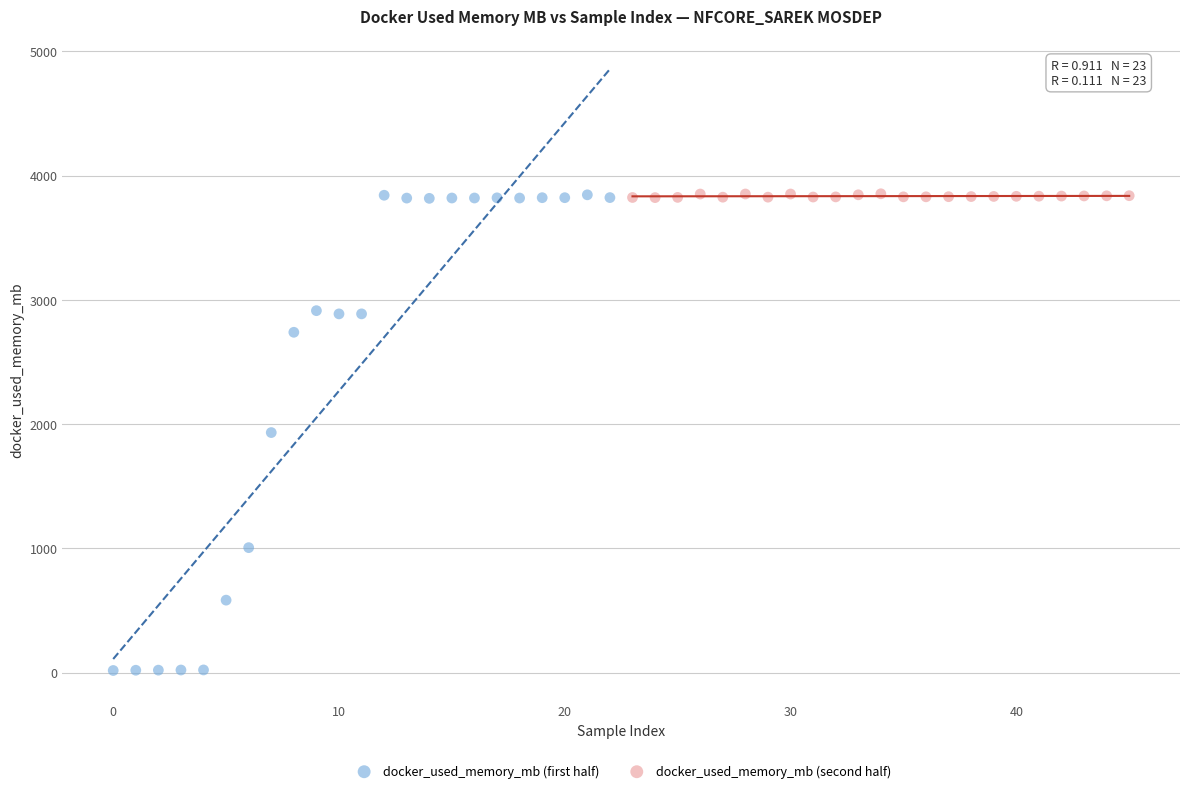

Which series has the largest Y range (max minus min)?

docker_used_memory_mb (first half)